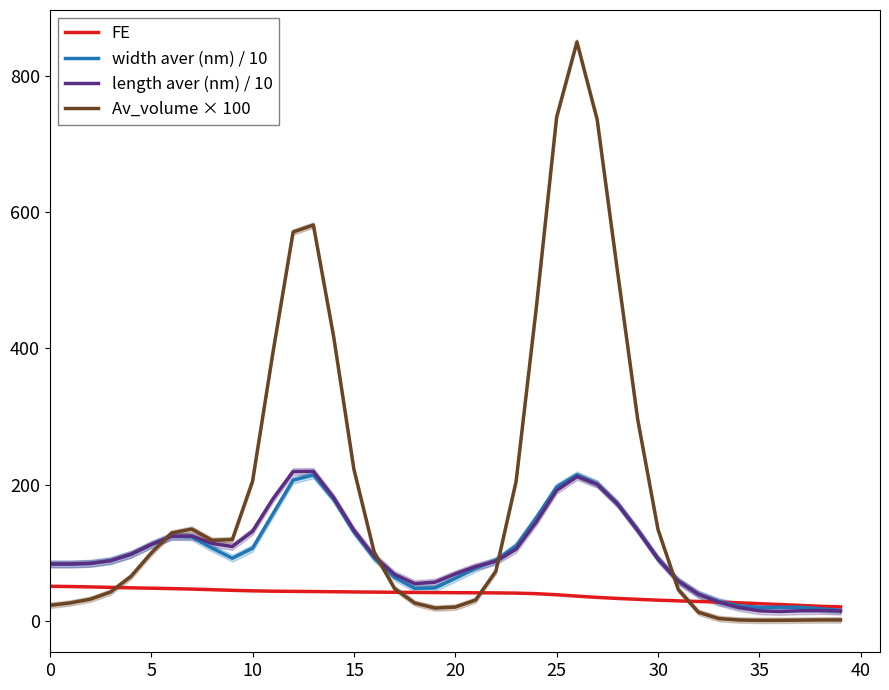

What is the sum of all Av_volume × 100 values?

7491.2